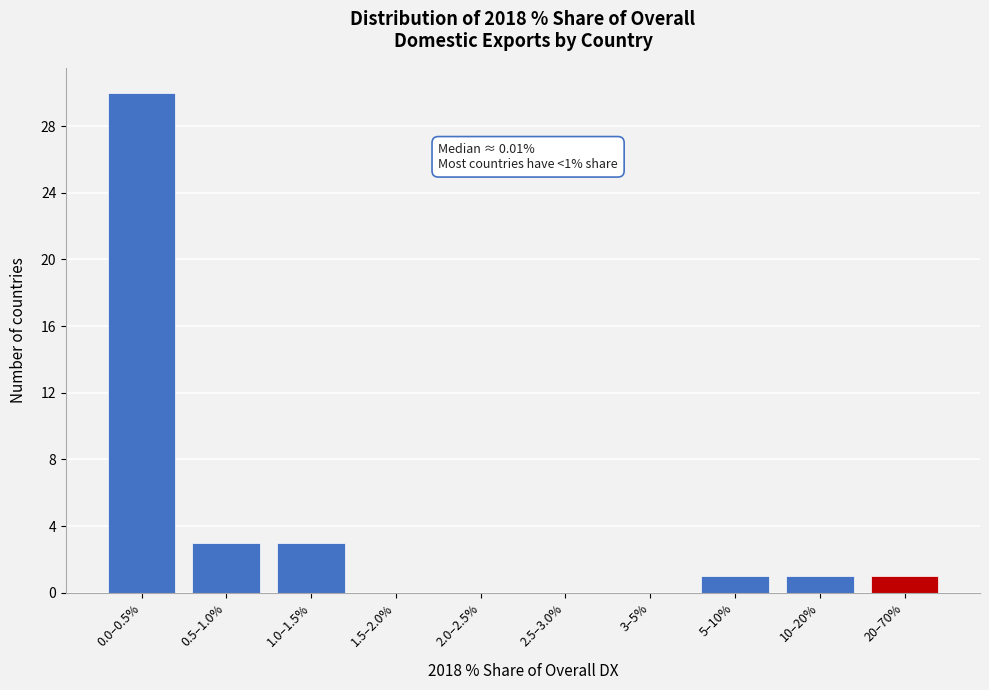

Reading left to right, extract all data points from this chart.

0.0–0.5%=30	0.5–1.0%=3	1.0–1.5%=3	1.5–2.0%=0	2.0–2.5%=0	2.5–3.0%=0	3–5%=0	5–10%=1	10–20%=1	20–70%=1